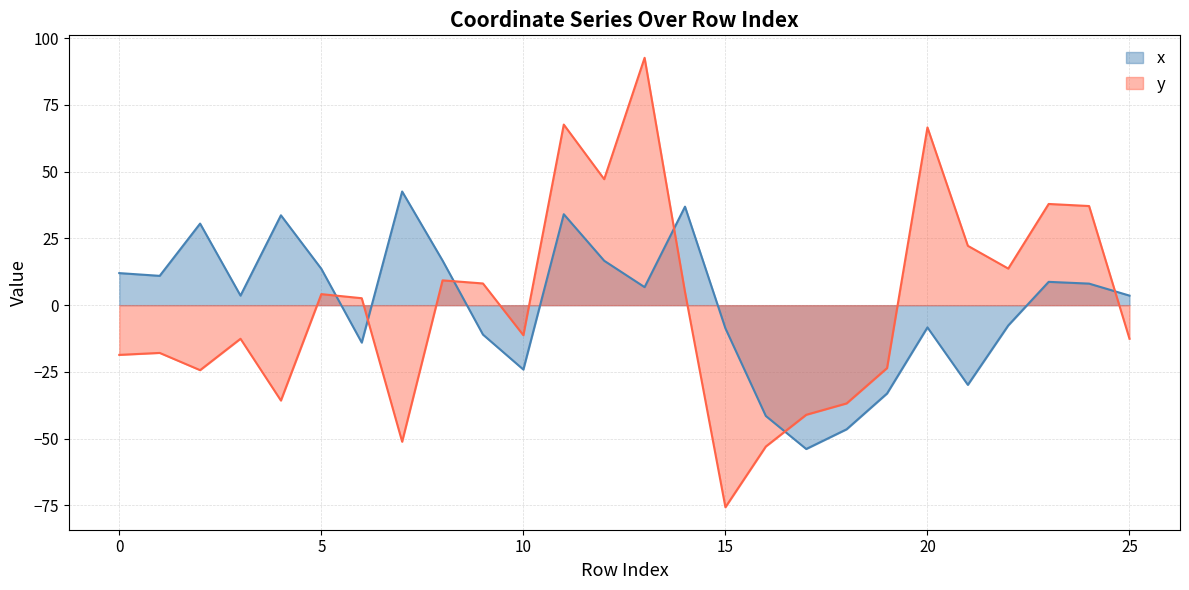

At which category does y reach its first local valley?

2